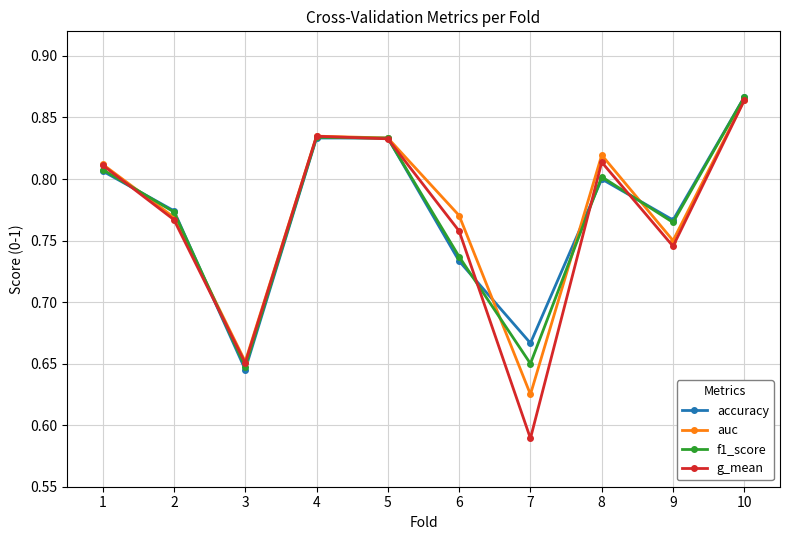

How many interior local peaks does the g_mean series have?

2